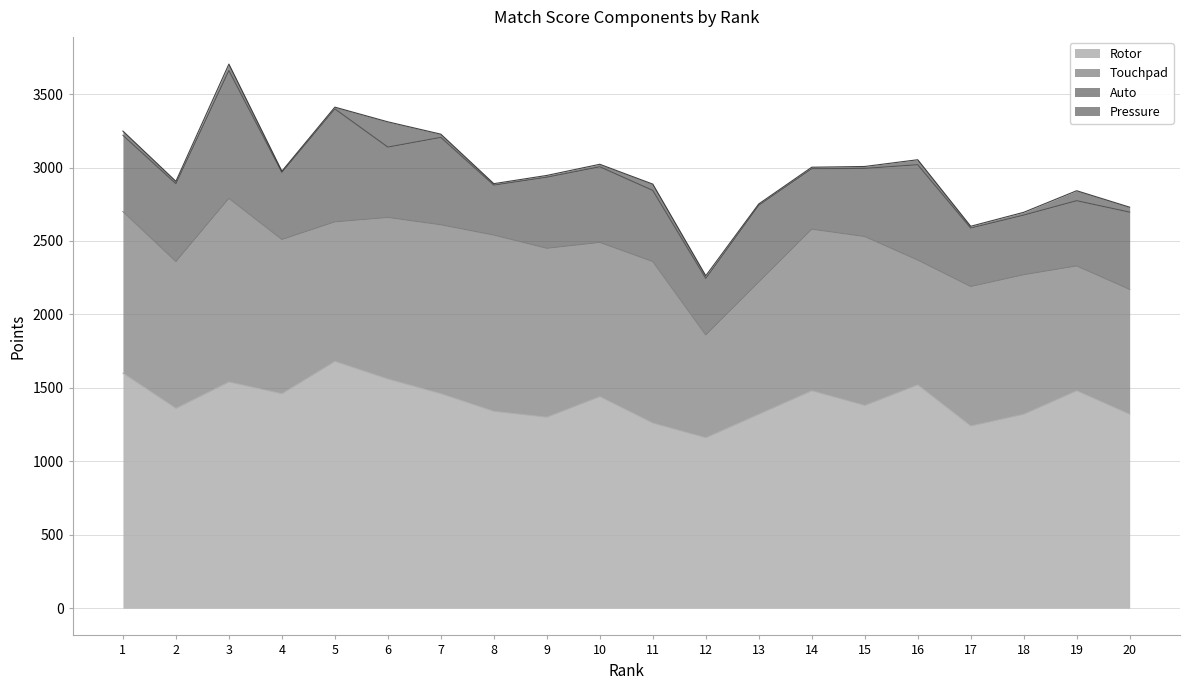

What is the value of the Rotor point at the 20th from the left?

1320